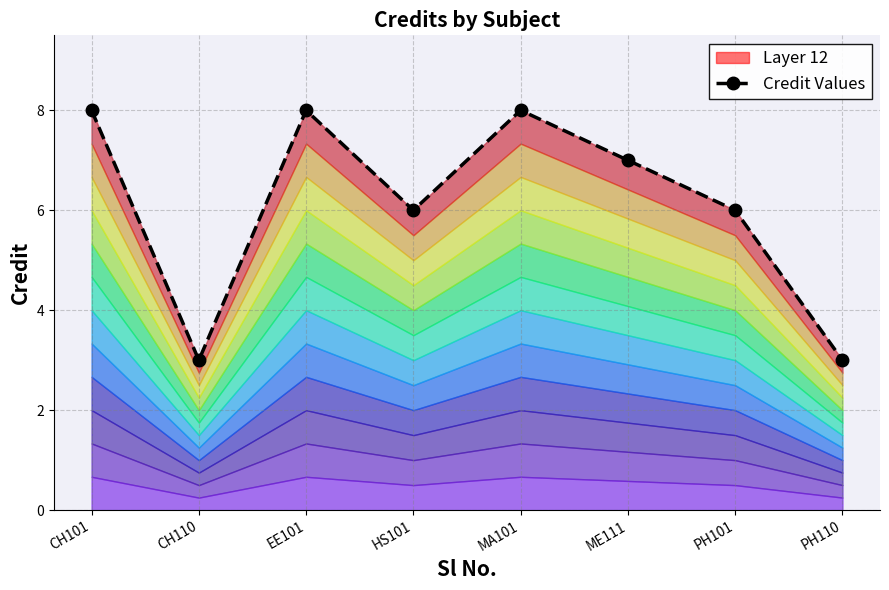

List the labels in order of value, smallest first.

CH110, PH110, HS101, PH101, ME111, CH101, EE101, MA101